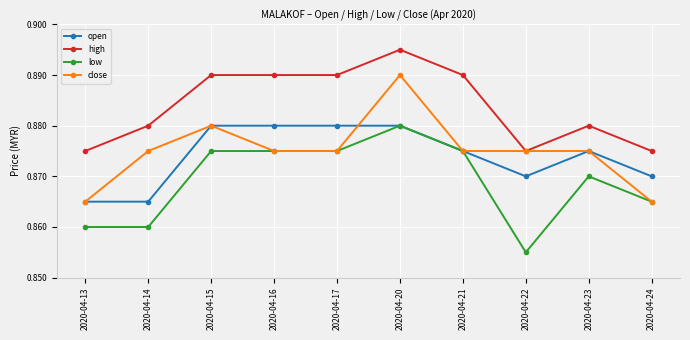

Where is low nearest to the value 0?

2020-04-22